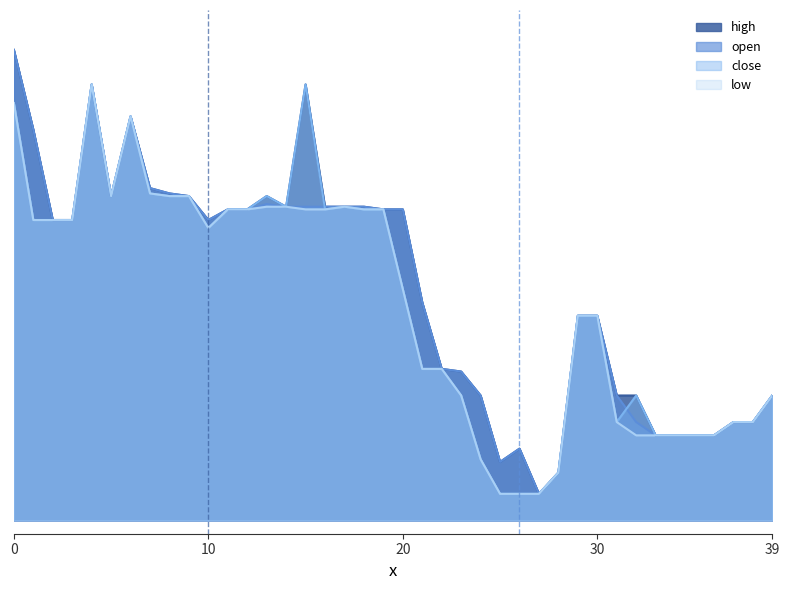

At how many categories does at least one series exceed 31?

40